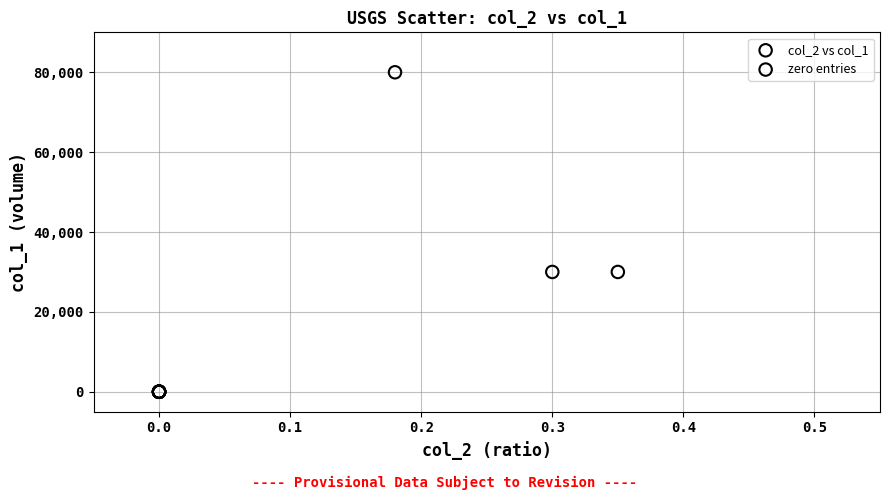

Which series reaches the maximum Y coordinate?

col_2 vs col_1